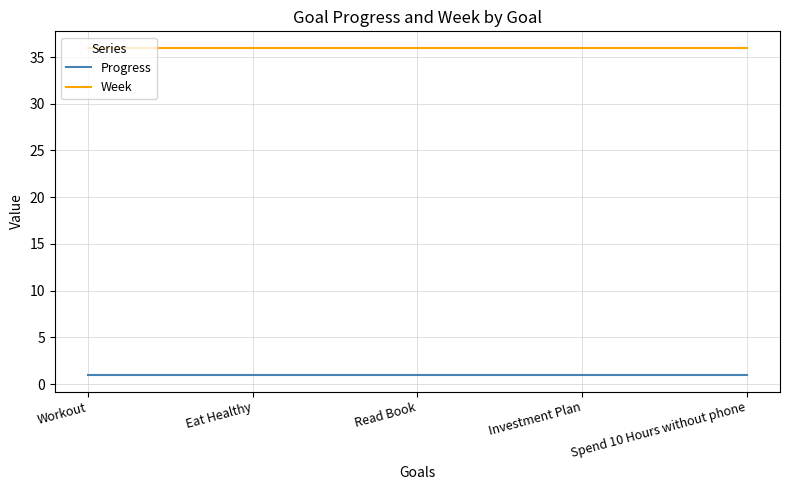

How many categories are shown in the chart?

5